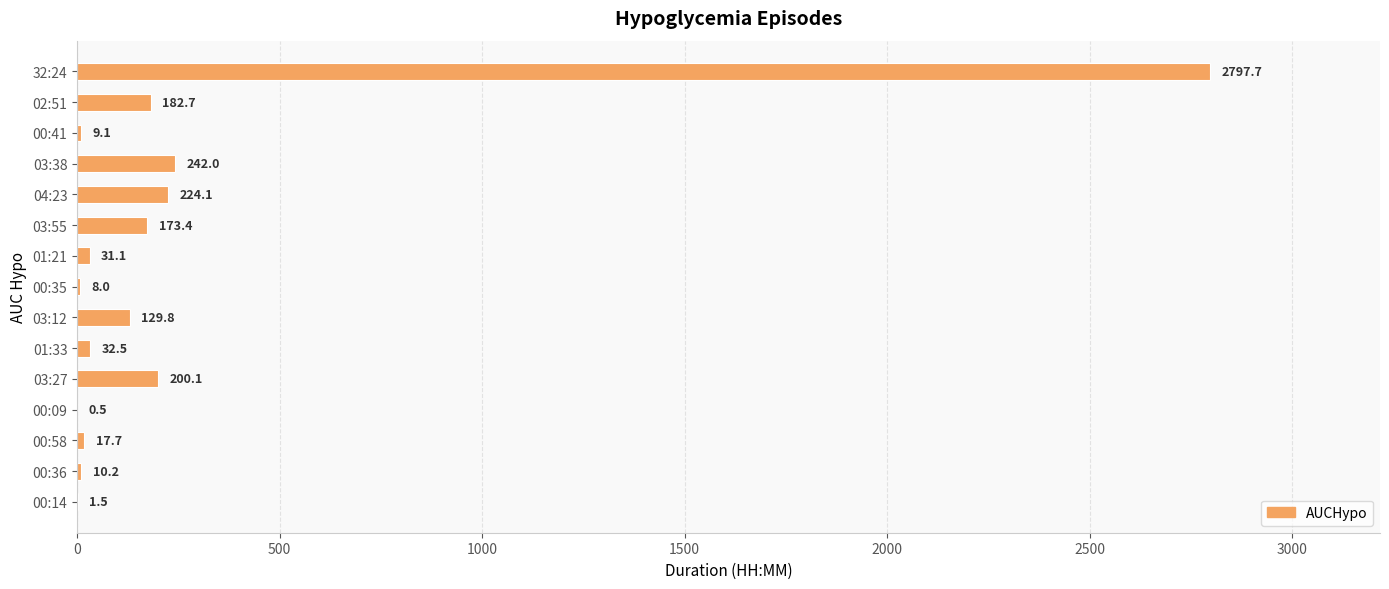

What is the average value?

270.7